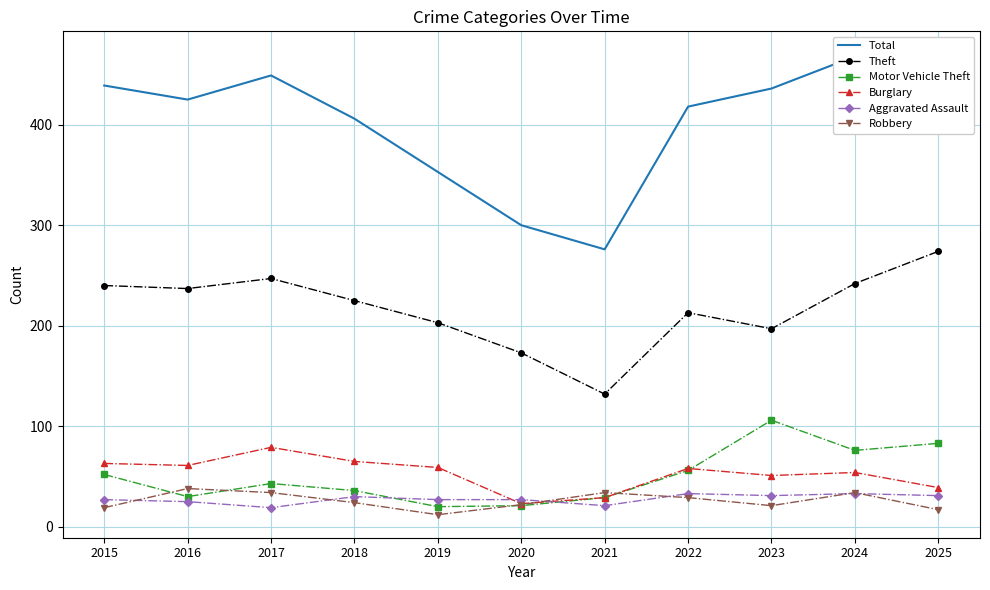

What is the sum of the Motor Vehicle Theft values at 2023 and 2025?

189